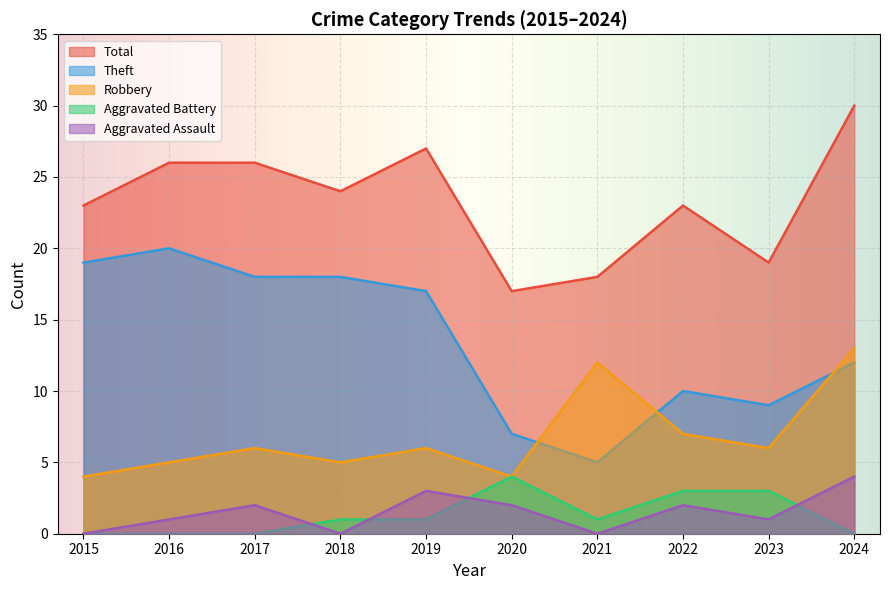

True or false: Total has a value of 27 at 2023.

False